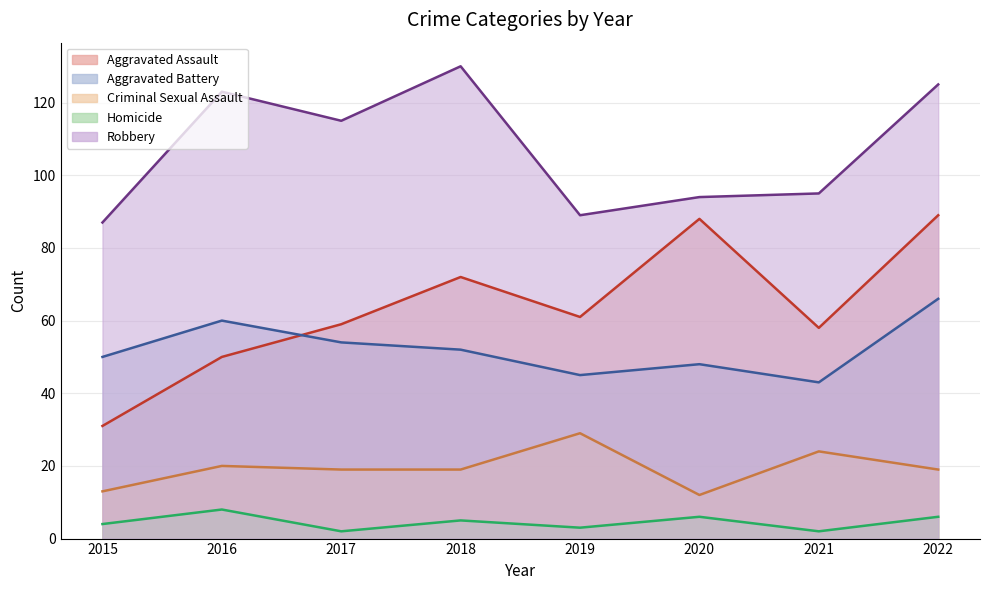

Between which two adjacent categories do Aggravated Assault and Aggravated Battery first intersect?

2016 and 2017